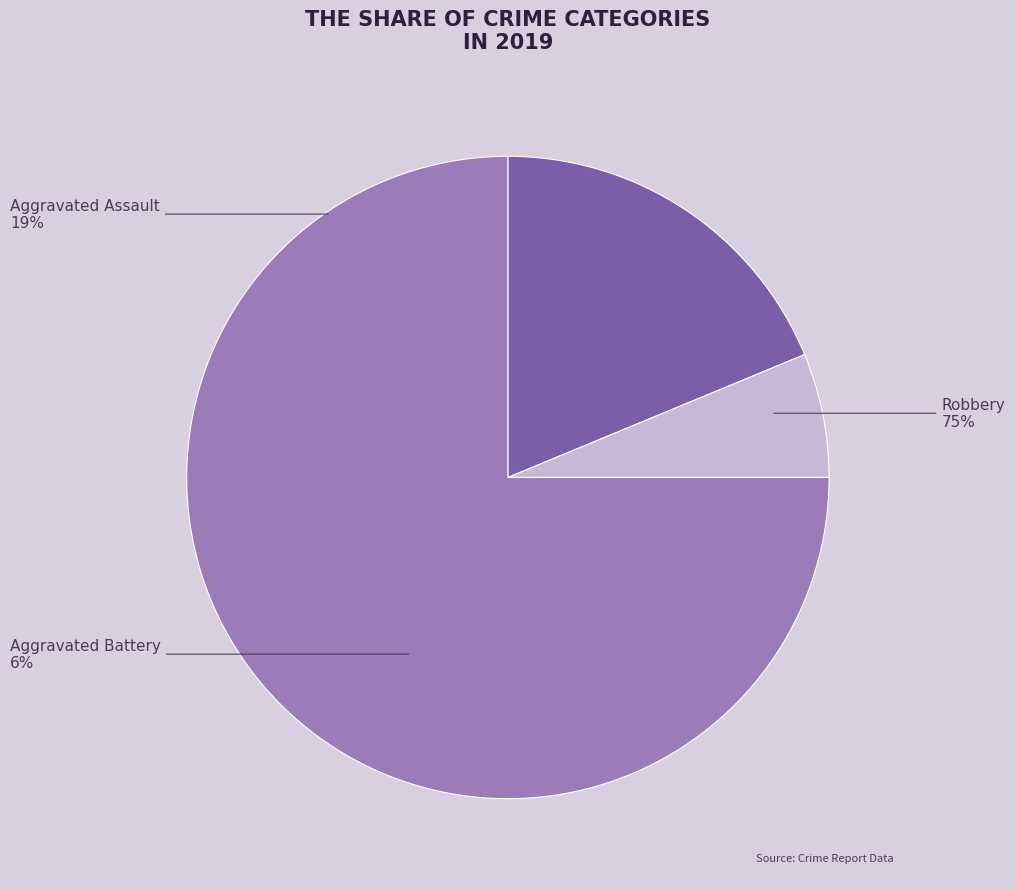

To the nearest percent, what is the average slice percentage?

33%